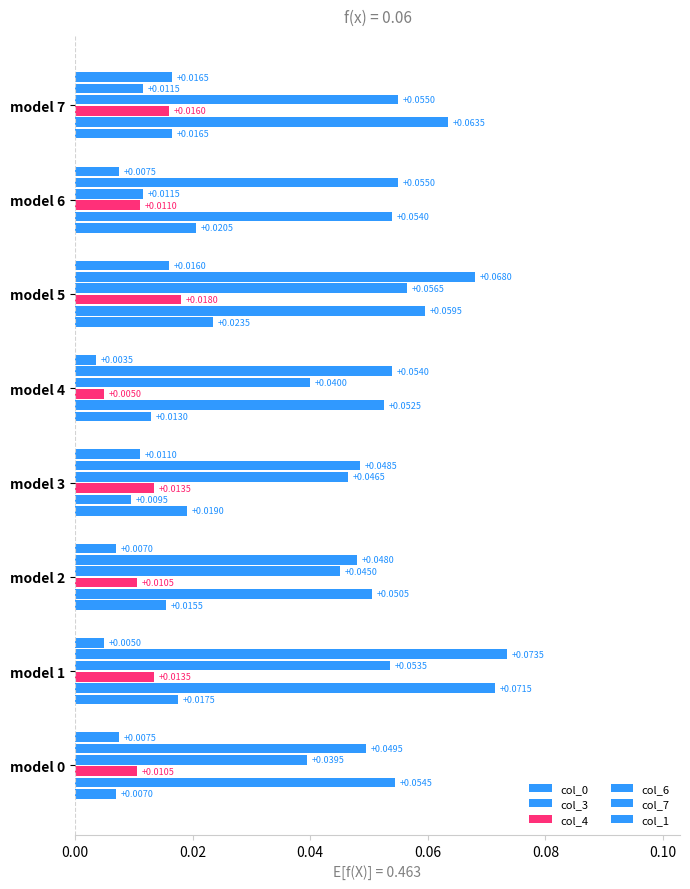

List the series in order of their peak value, highest first.

col_7, col_3, col_6, col_0, col_4, col_1